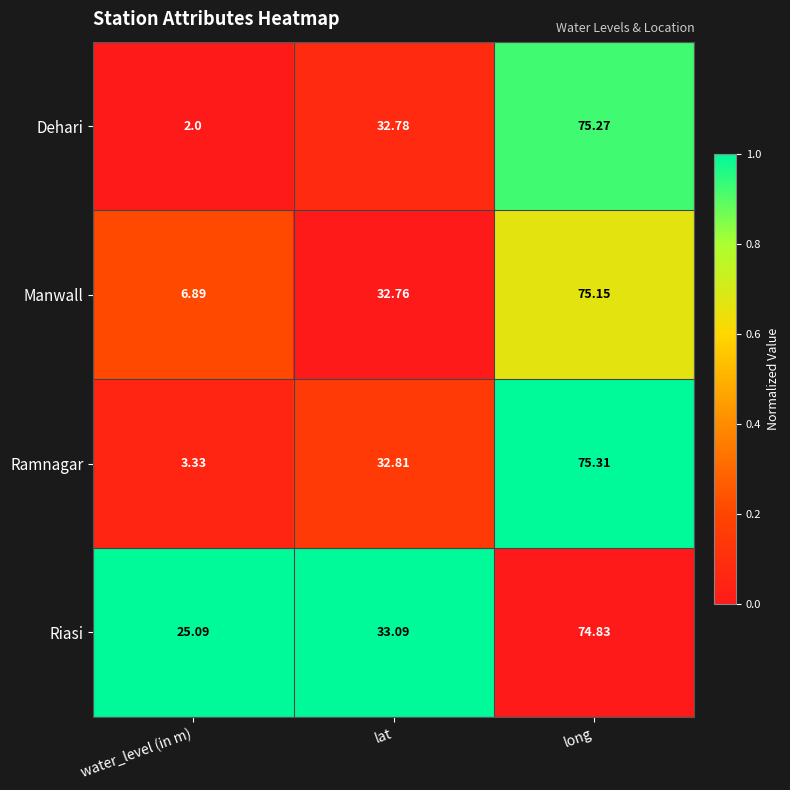

Between water_level (in m) and lat, which series saw the biggest shift?

Dehari